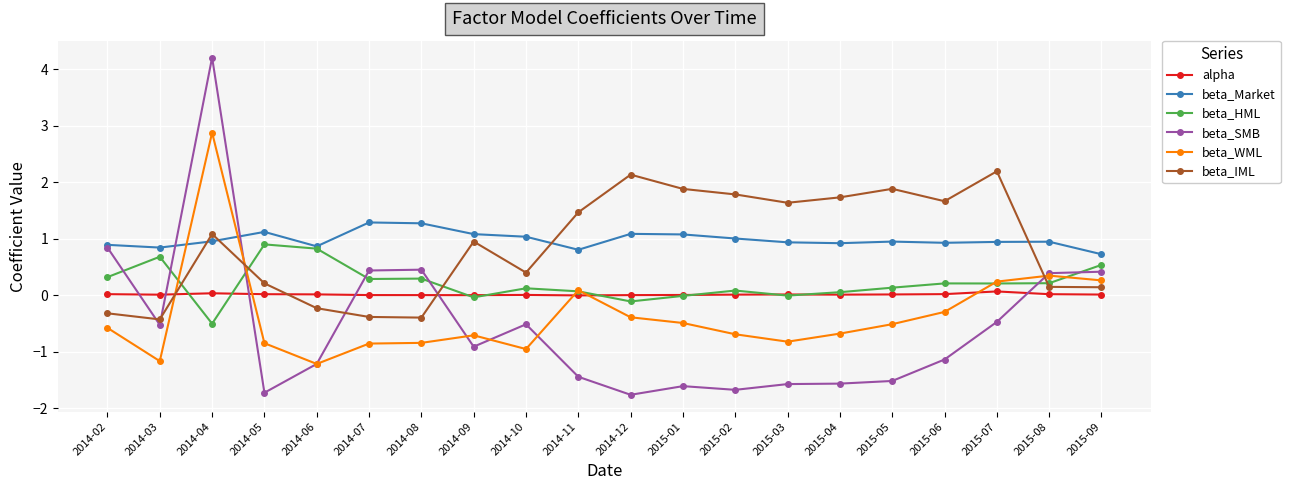

Where do beta_SMB and beta_WML first cross each other?

2014-04 and 2014-05